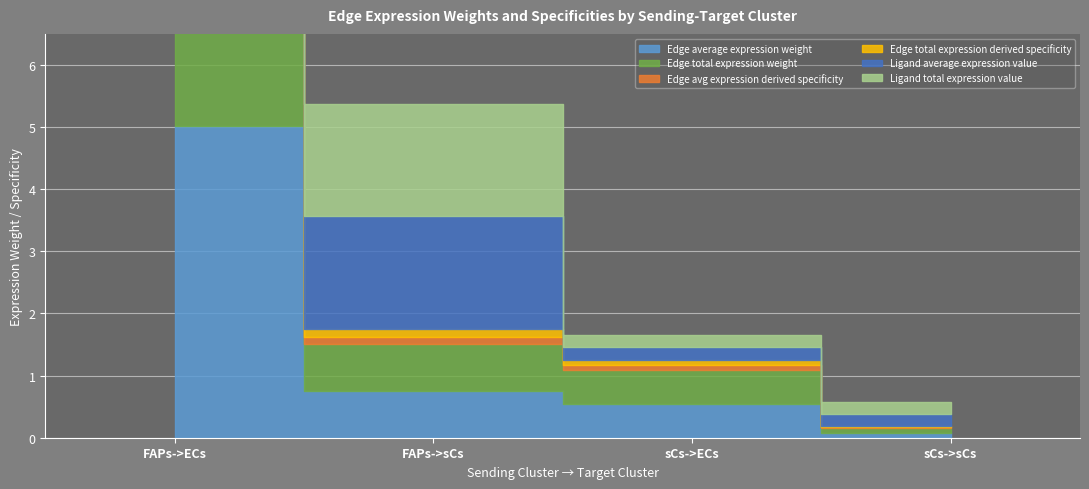

How many lines are shown in the chart?

6